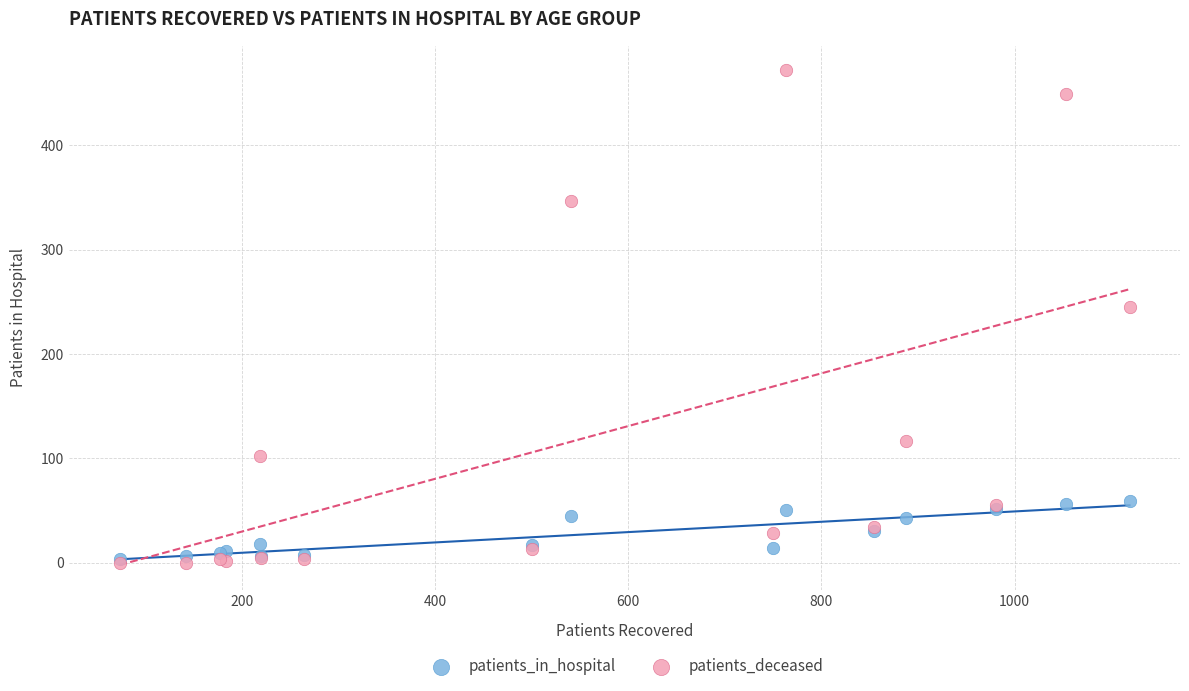

Which series contains the highest Y value?

patients_deceased